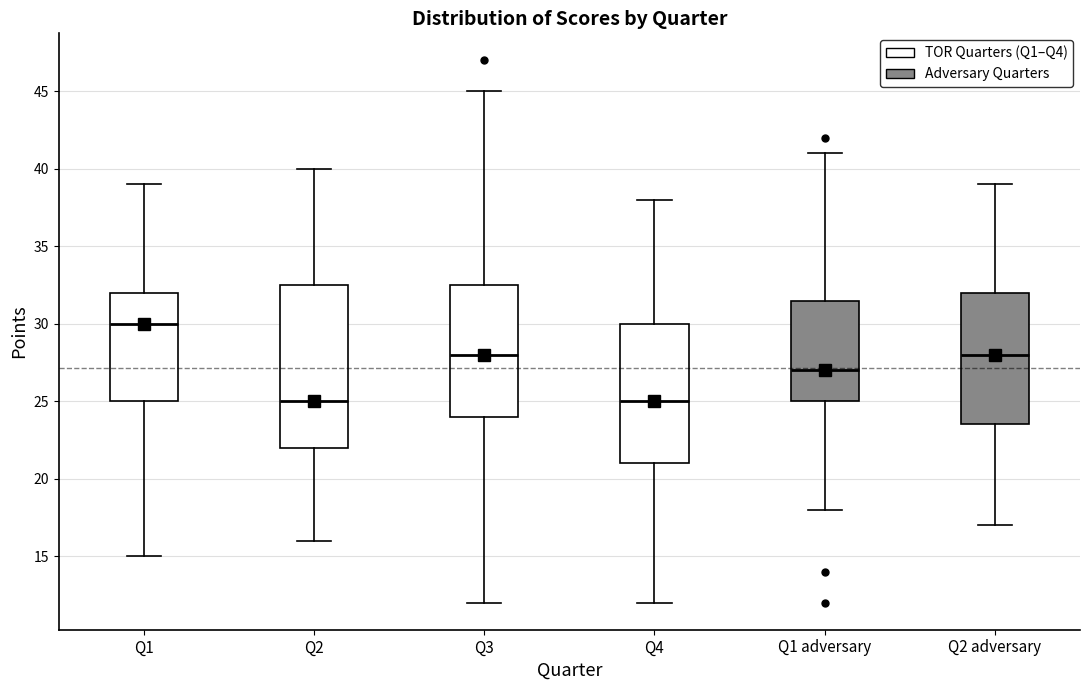

Reading left to right, transcribe this box plot: for each box, give where its median line is, the range the box spans, and where its two whiskers end, as read against the y-axis. The values are not printed on the chart, so give them approximately, as read against the axis.

Q1: median 30.0, box 25.0 to 32.0, whiskers 15.0 to 39.0
Q2: median 25.0, box 22.0 to 32.5, whiskers 16.0 to 40.0
Q3: median 28.0, box 24.0 to 32.5, whiskers 12.0 to 45.0
Q4: median 25.0, box 21.0 to 30.0, whiskers 12.0 to 38.0
Q1 adversary: median 27.0, box 25.0 to 31.5, whiskers 18.0 to 41.0
Q2 adversary: median 28.0, box 23.5 to 32.0, whiskers 17.0 to 39.0